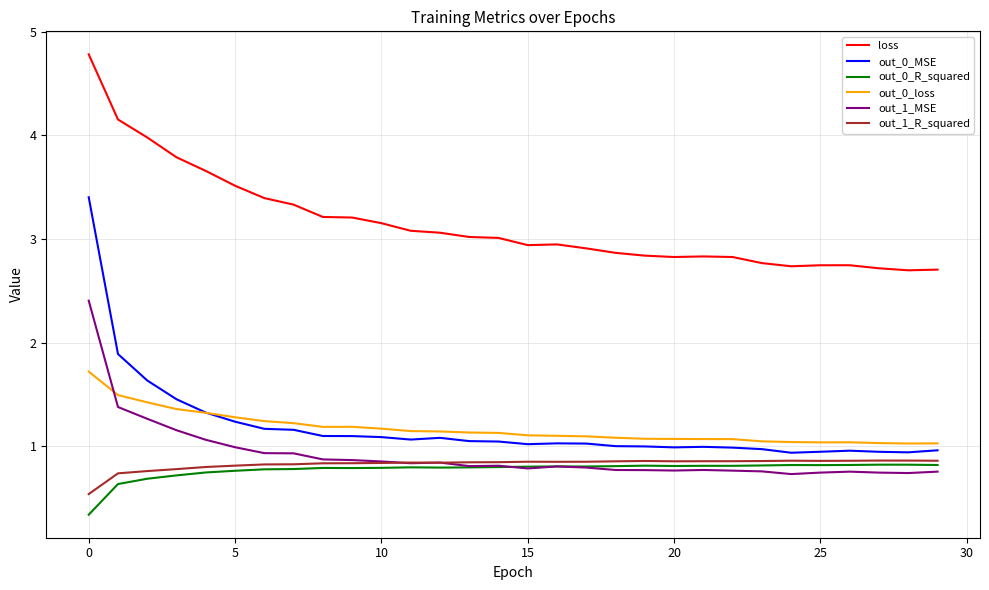

True or false: out_0_R_squared and out_0_MSE cross at least once.

False